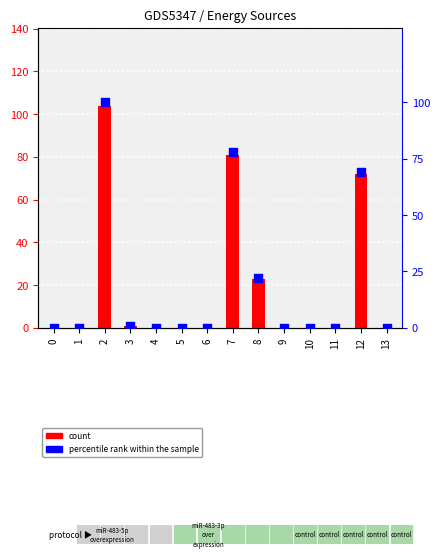

Which series reaches the minimum Y coordinate?

count